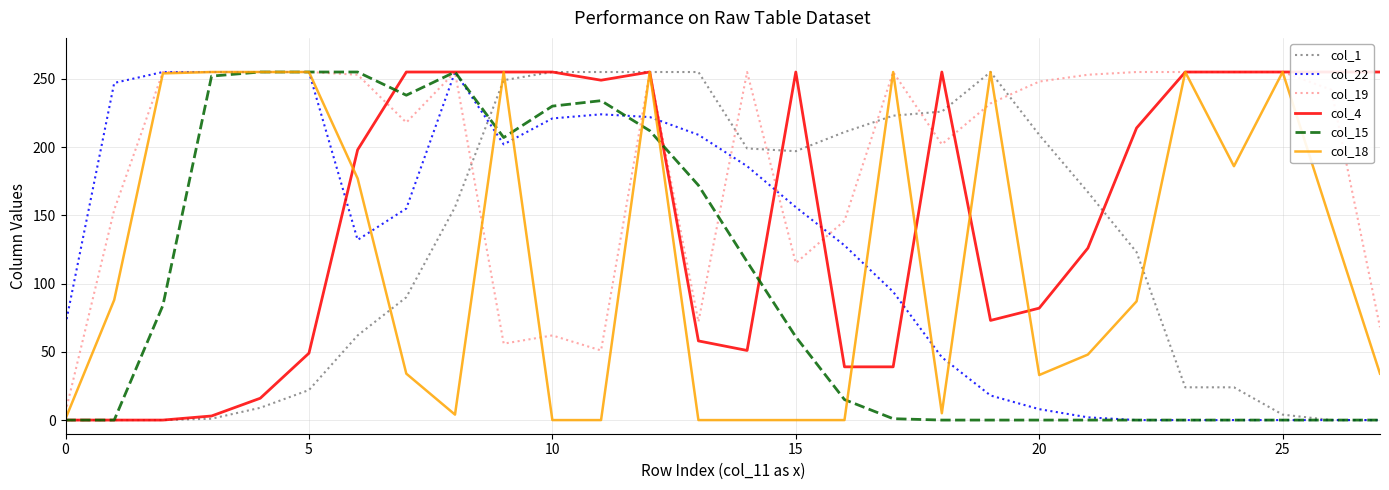

True or false: col_19 has more than 2 interior local peaks.

True